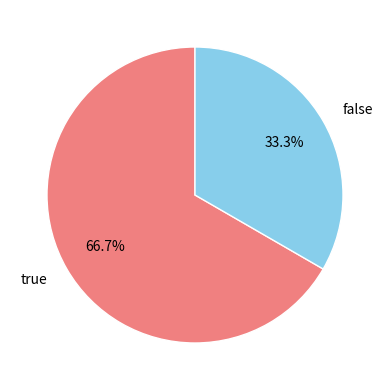

What percentage is the true slice, to the nearest percent?

67%